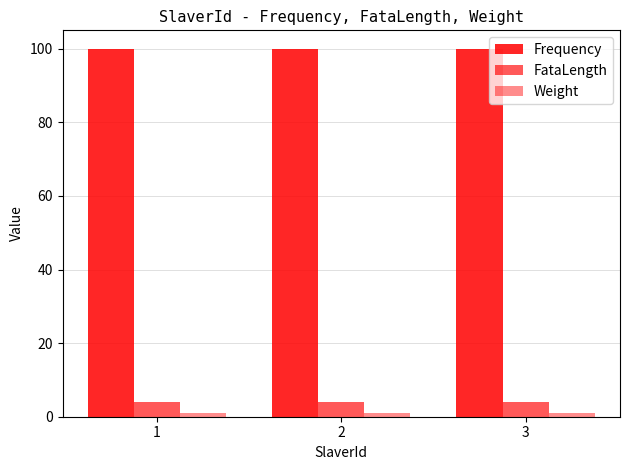

Count the number of categories in the chart.

3